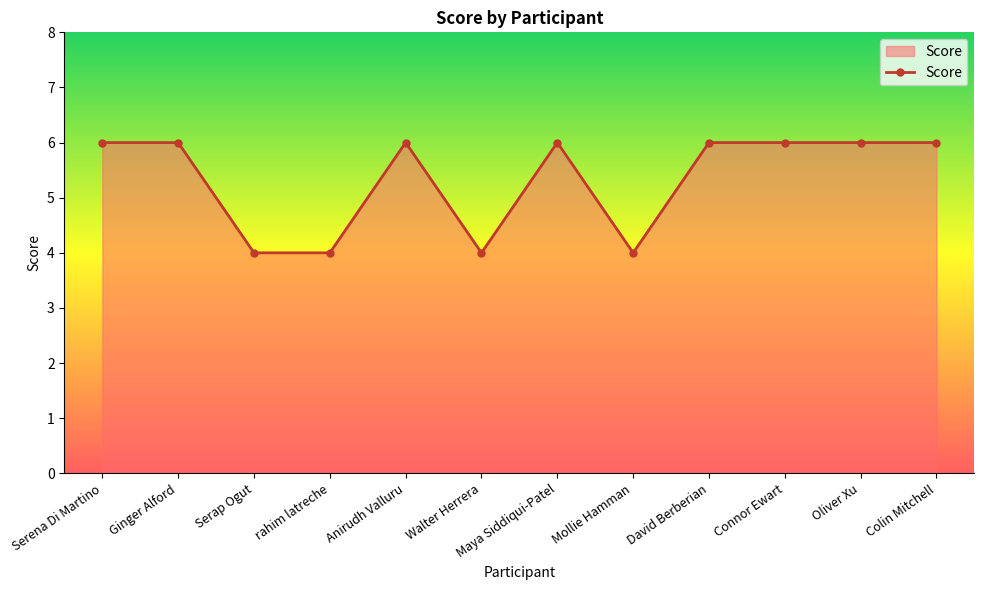

What is the average value?

5